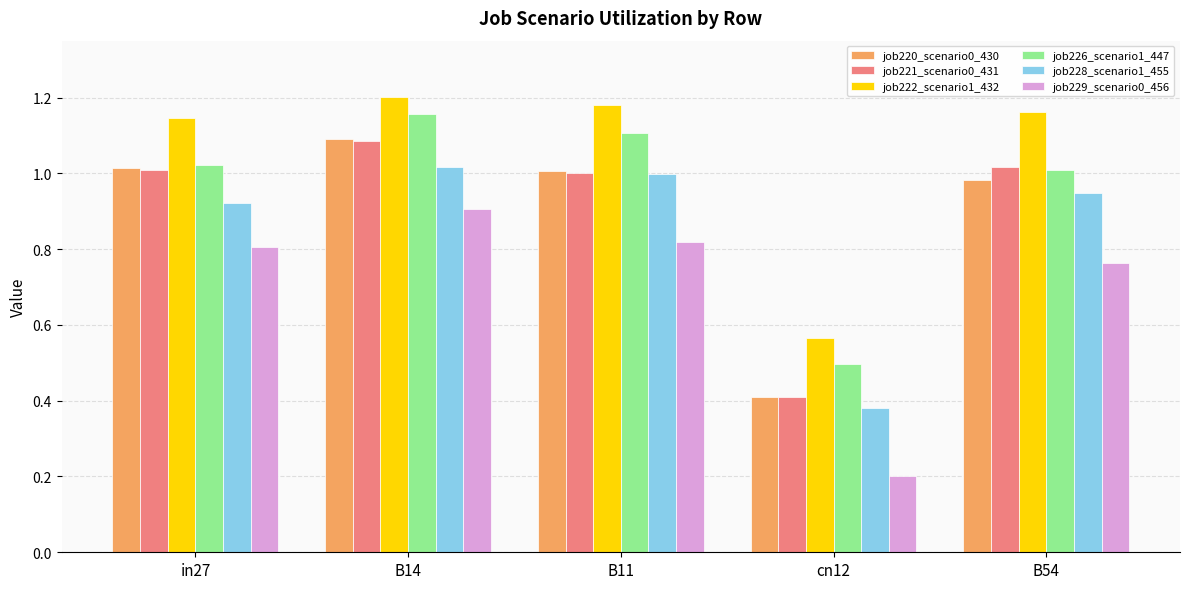

What are all the series names shown in the legend?

job220_scenario0_430, job221_scenario0_431, job222_scenario1_432, job226_scenario1_447, job228_scenario1_455, job229_scenario0_456